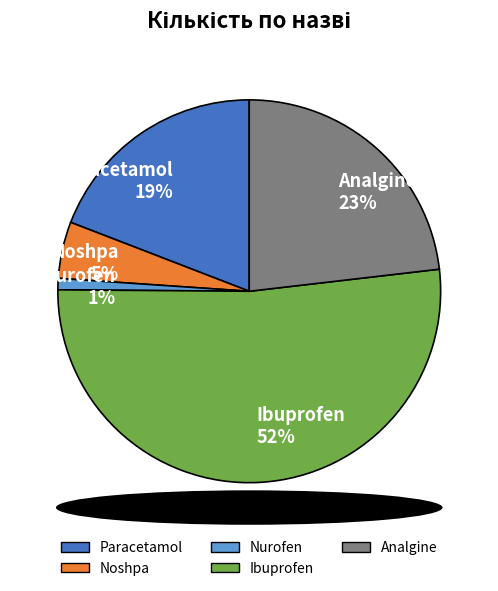

The Analgine slice represents 17% of the pie. True or false?

False